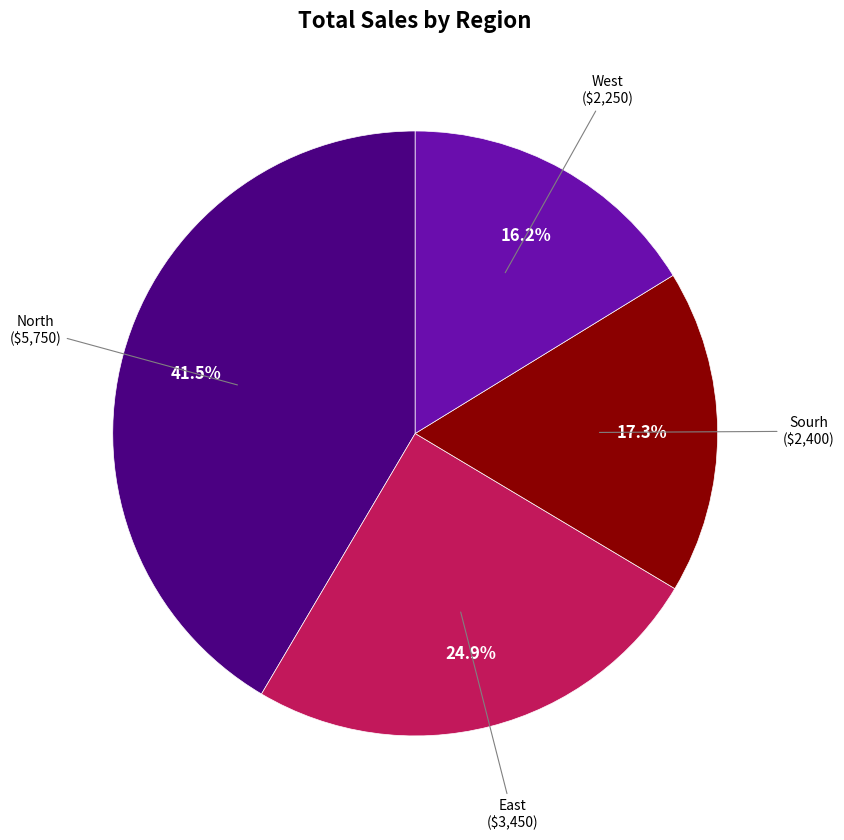

Is there a majority slice in this chart?

No